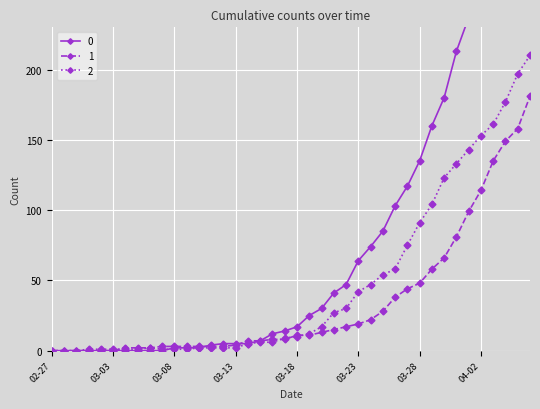

The 0 series shows 30 at 2020-03-20. True or false?

True